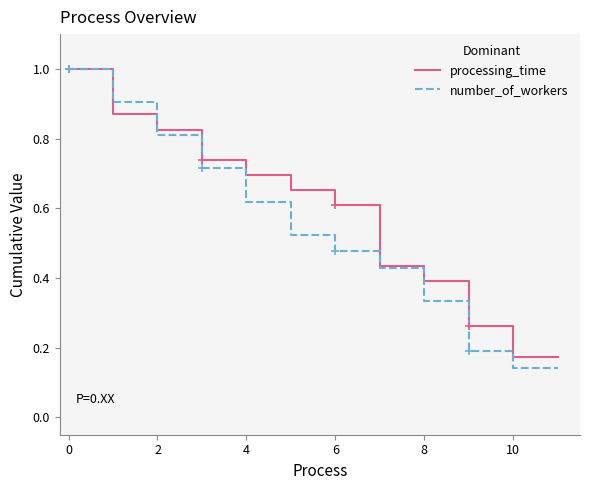

What is the maximum value shown in the chart?

1.0